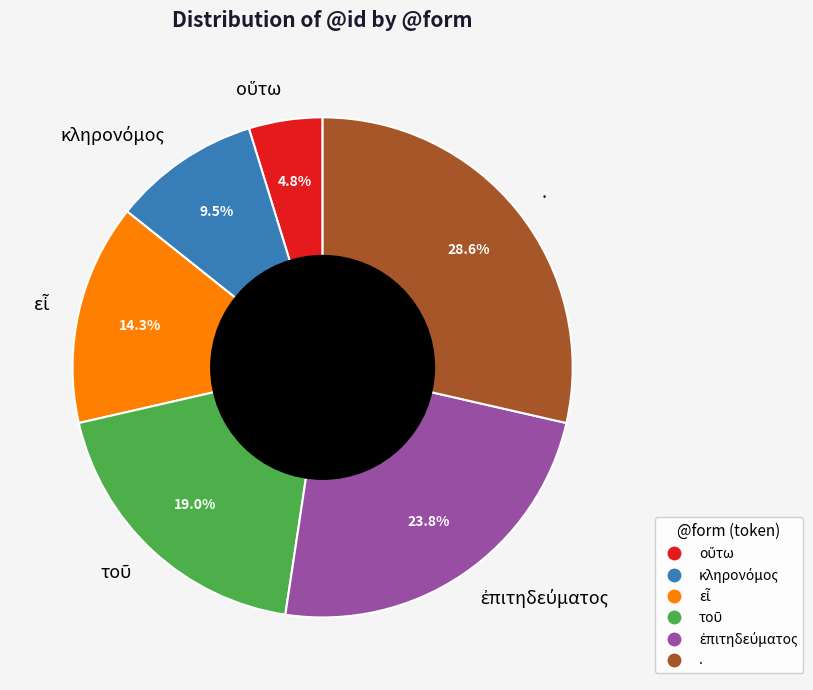

Which category has the biggest portion of the pie?

.